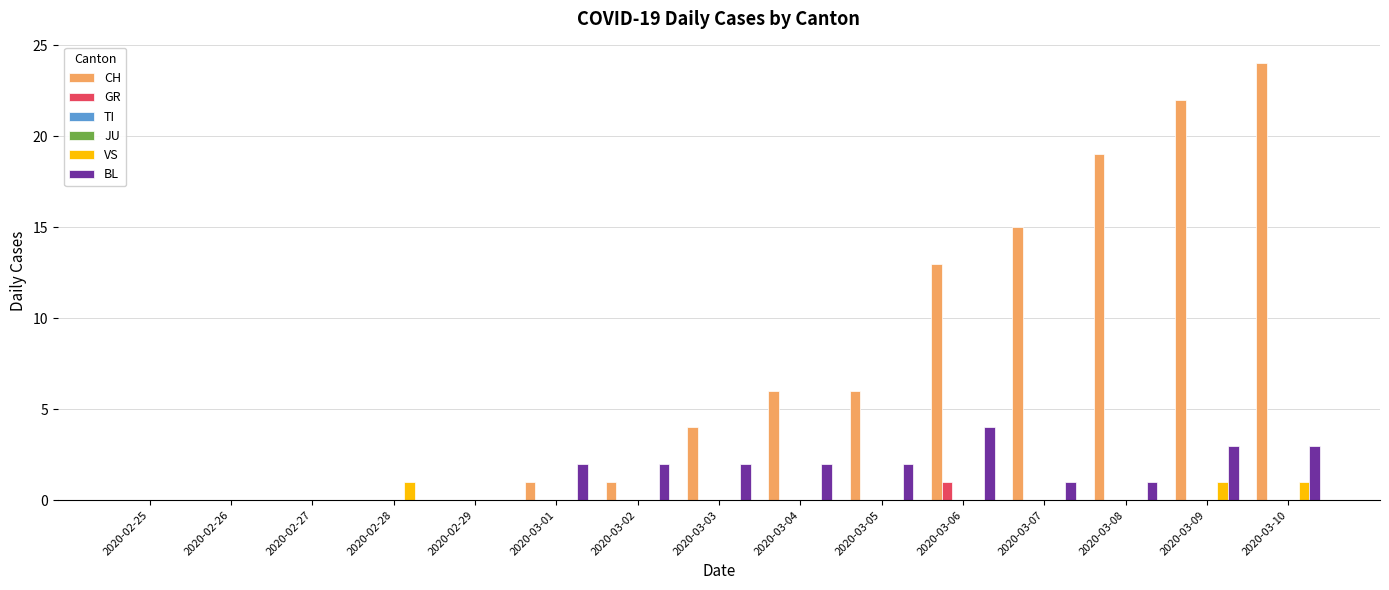

What is the label of the 15th bar from the right?

2020-02-25